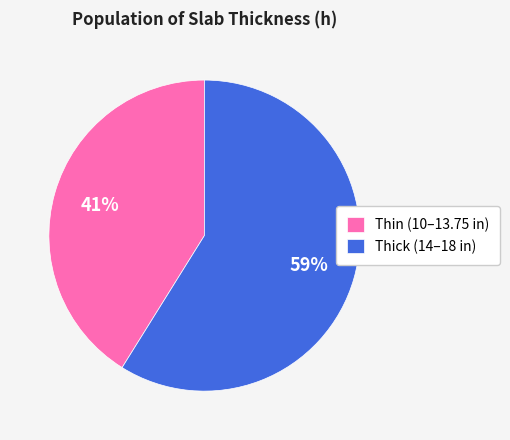

To the nearest percent, what portion does Thick (14–18 in) represent?

59%